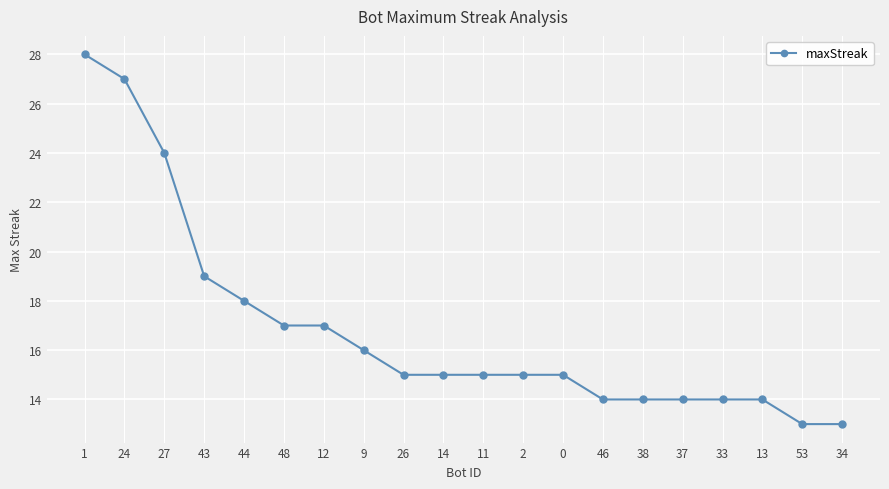

What is the ratio of the value at 37 to the value at 46?

1.0